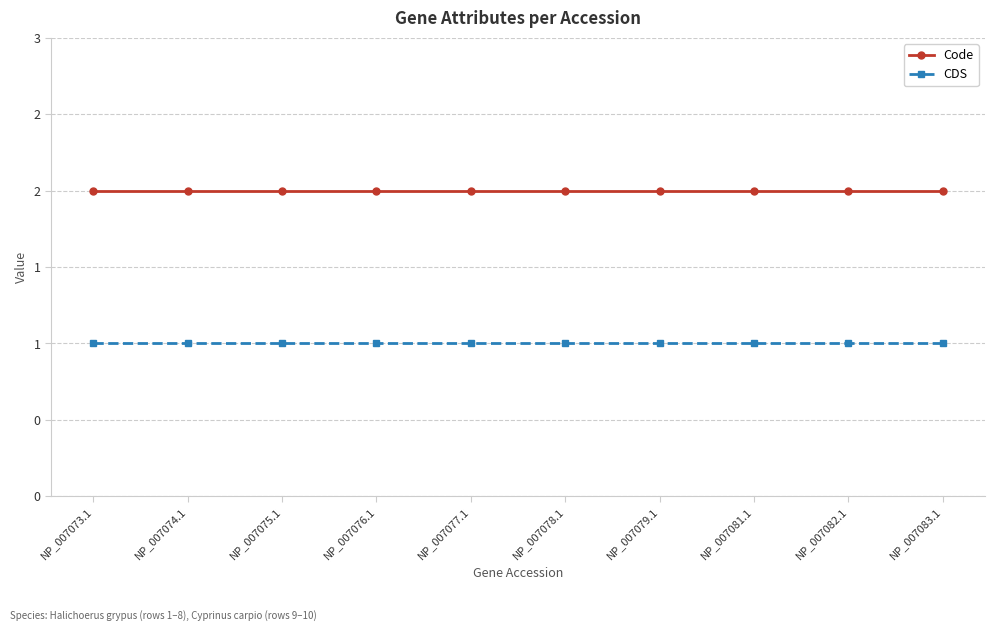

Which category has the lowest value in the CDS series?

NP_007073.1